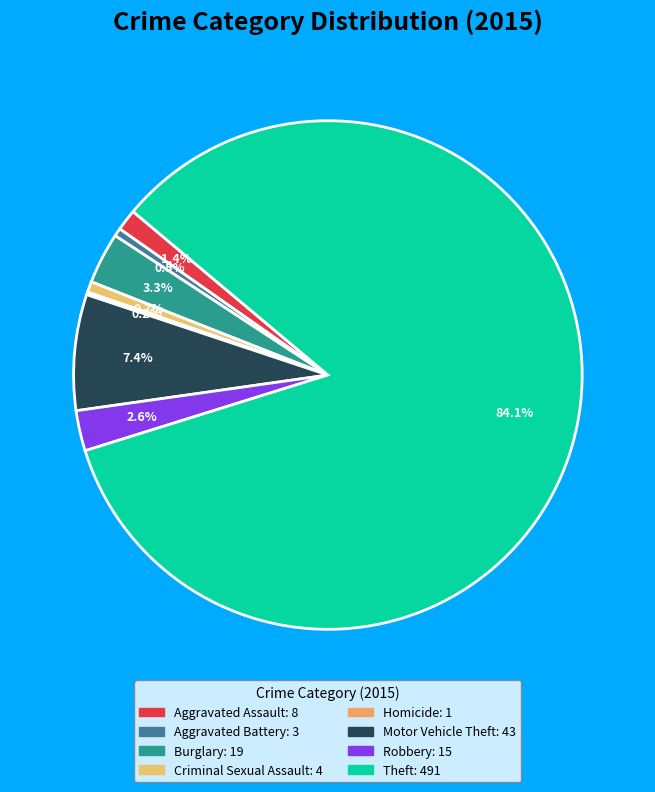

What is the largest slice in the pie chart?

Theft